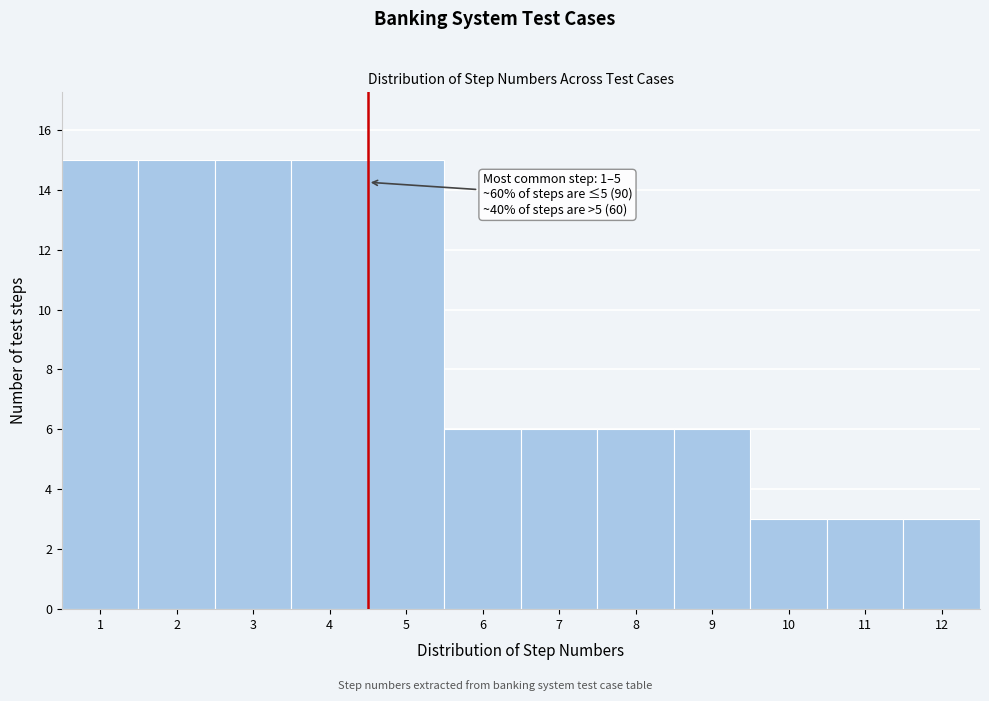

Reading left to right, transcribe all the data shown in this chart.

15	15	15	15	15	6	6	6	6	3	3	3